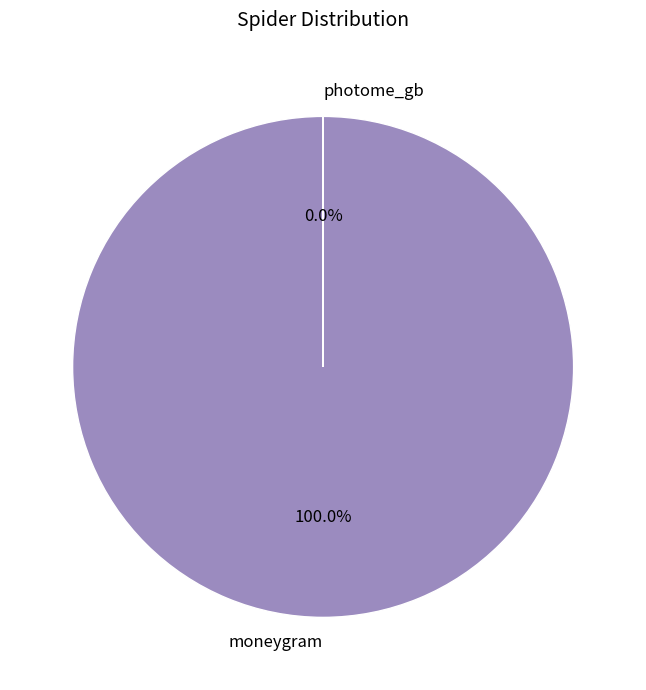

The photome_gb slice represents 0% of the pie. True or false?

True